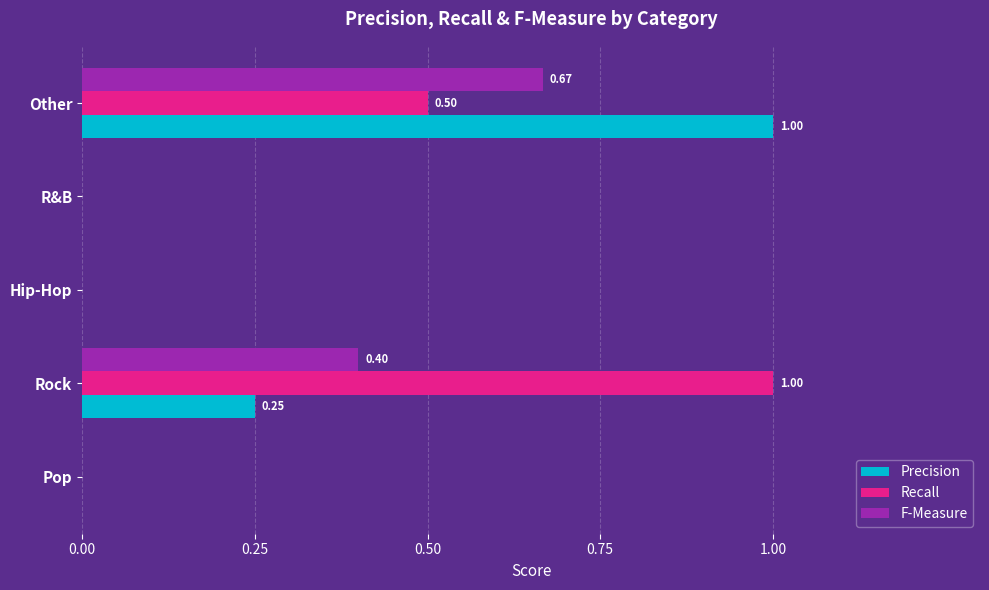

What is the maximum value for Precision?

1.0